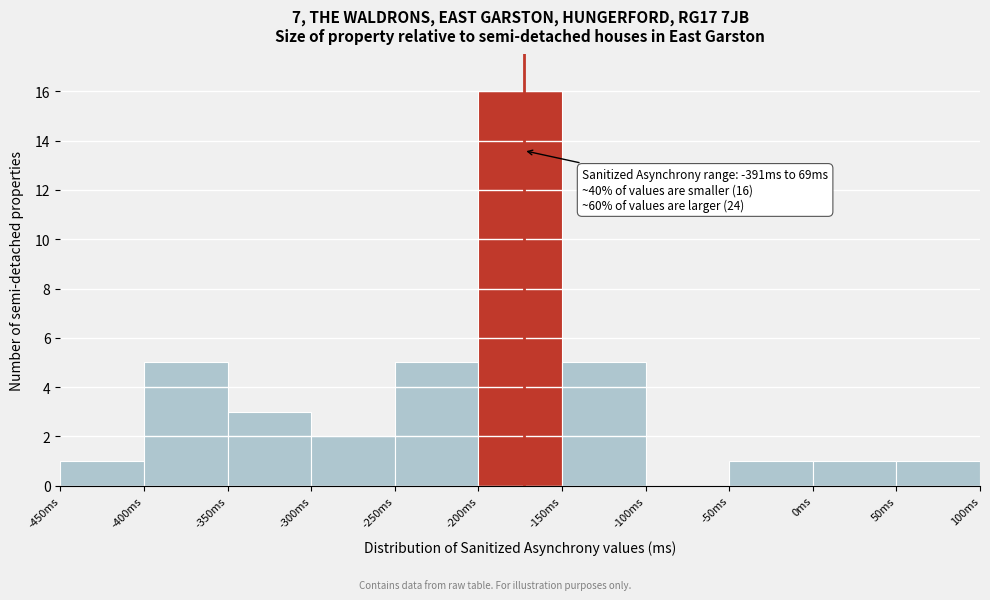

Which range on the x-axis has the tallest bar?

-200 to -150